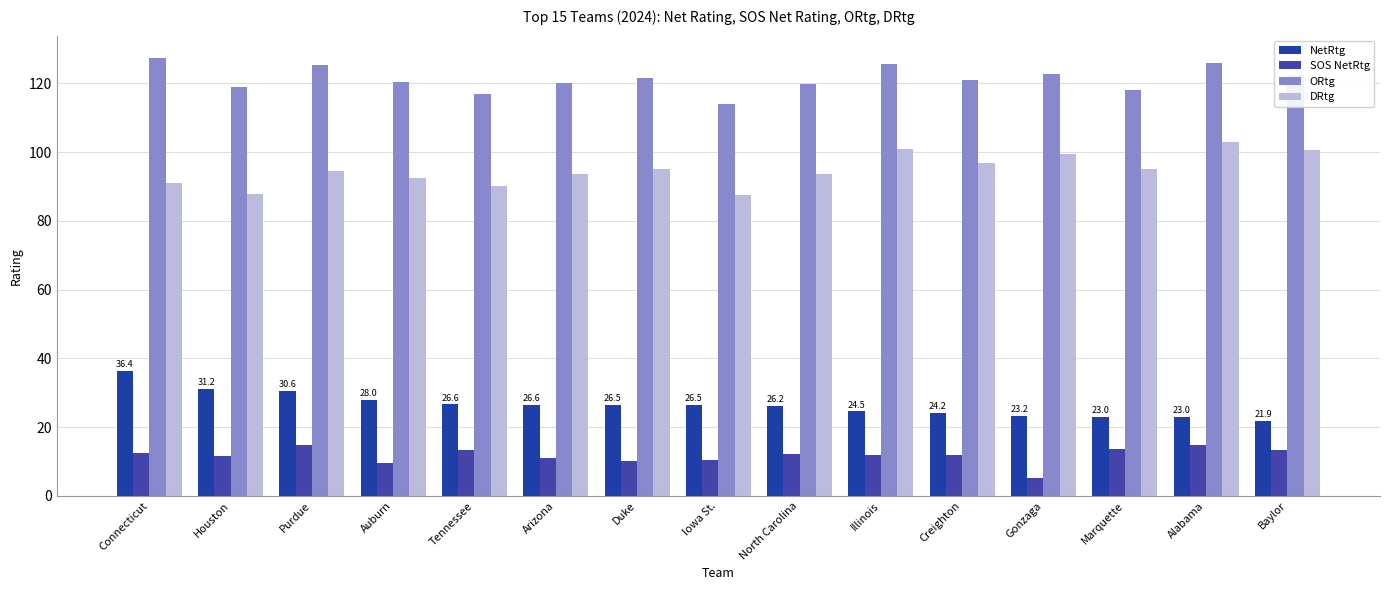

What position from the right is Purdue?

13